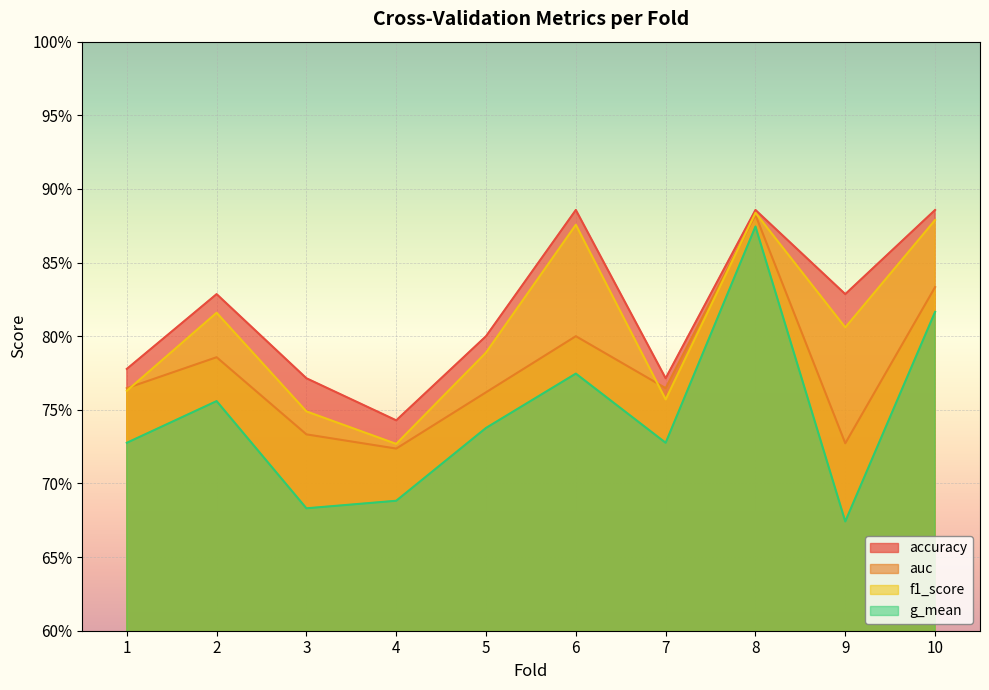

At which category is the sum across all series the highest?

8